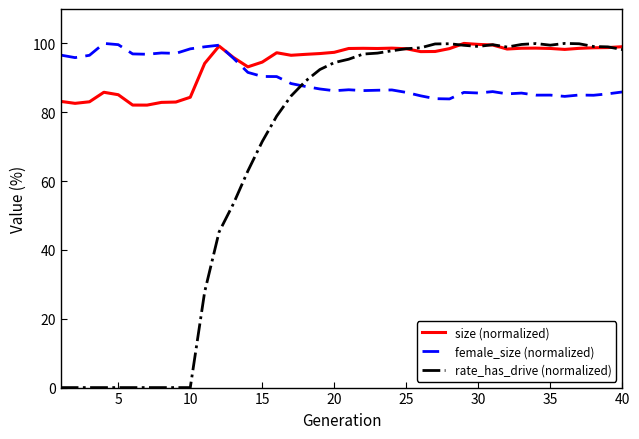

How many intersections are there between rate_has_drive (normalized) and female_size (normalized)?

1